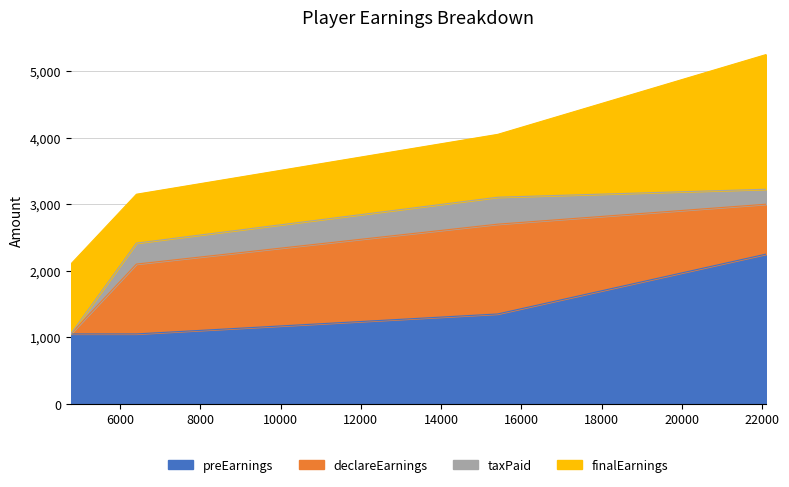

Reading right to left, list all the values displayed in this chart.

preEarnings: 2250	1350	1050	1050
declareEarnings: 750	1350	1050	0
taxPaid: 225	405	315	0
finalEarnings: 2025	945	735	1050